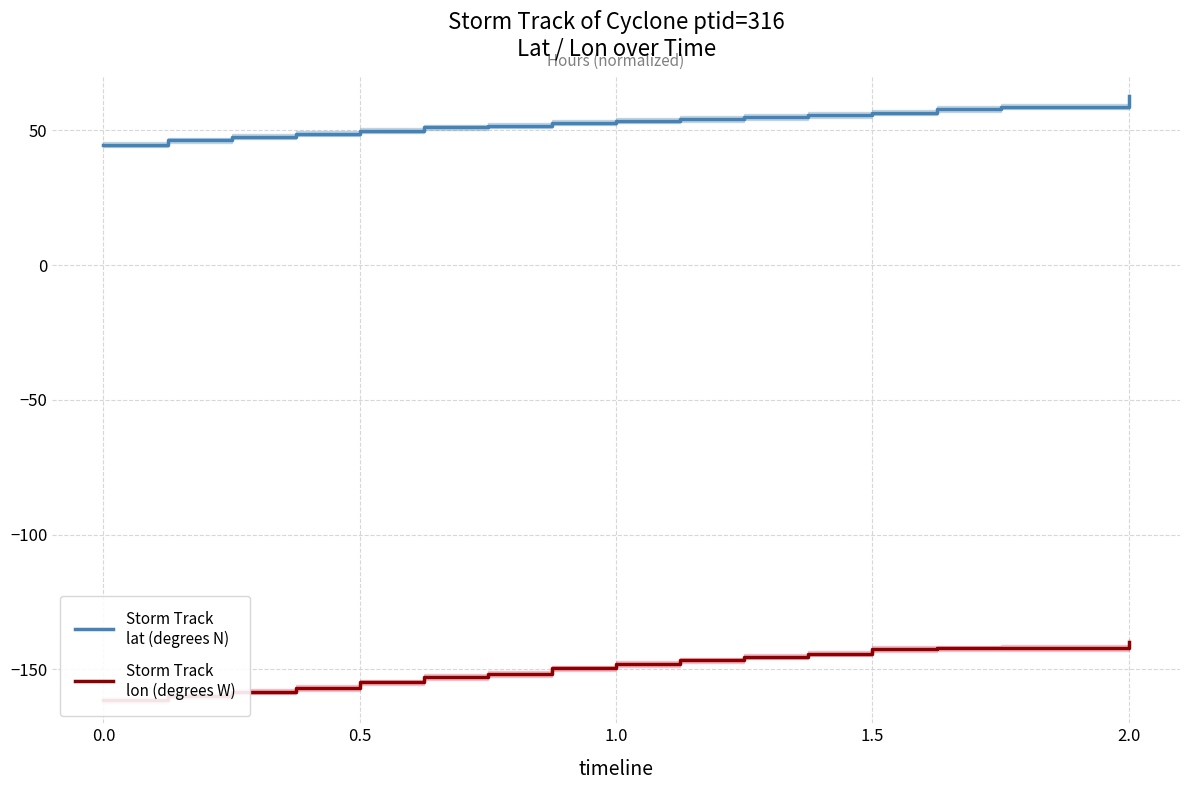

True or false: Storm Track
lat (degrees N) and Storm Track
lon (degrees W) cross at least once.

False